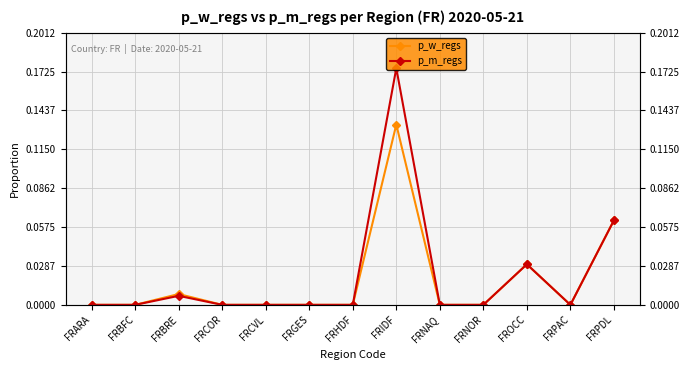

What are all the series names shown in the legend?

p_w_regs, p_m_regs